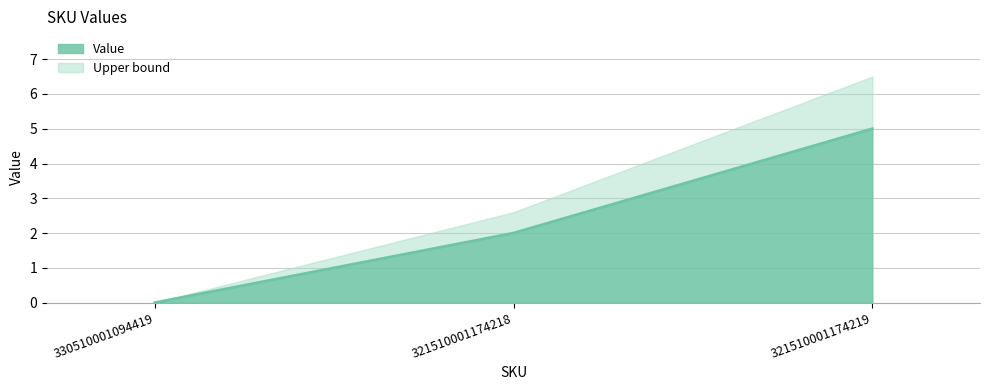

Reading left to right, list all the values displayed in this chart.

0	2	5